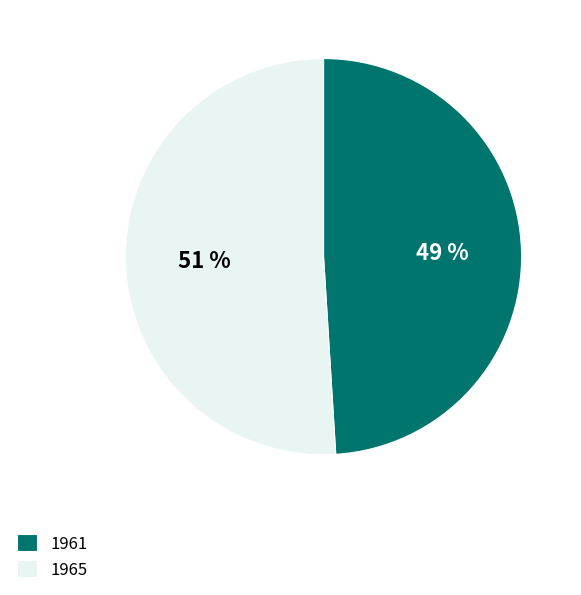

Count the number of slices in the pie.

2